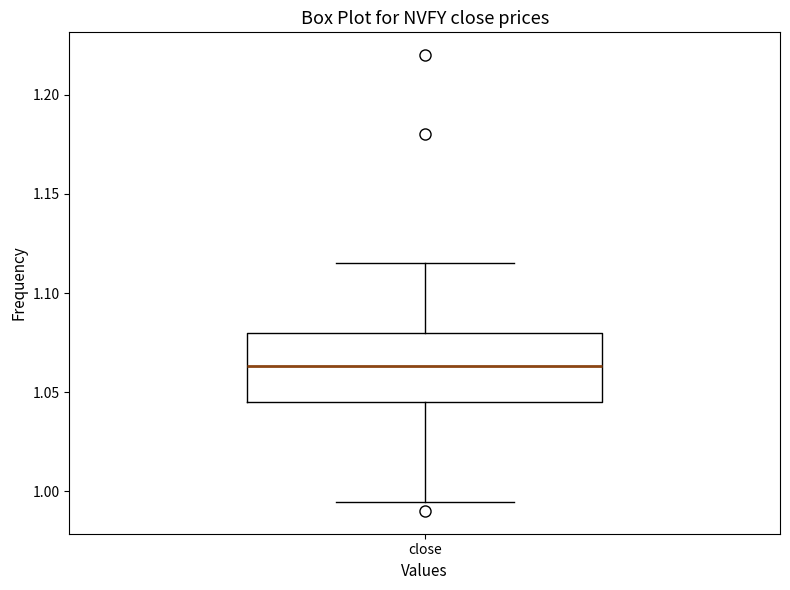

Transcribe this box plot: give where the median line is, the range the box spans, and where the two whiskers end, as read against the y-axis. The values are not printed on the chart, so give them approximately, as read against the axis.

median 1.065, box 1.045 to 1.080, whiskers 0.995 to 1.115